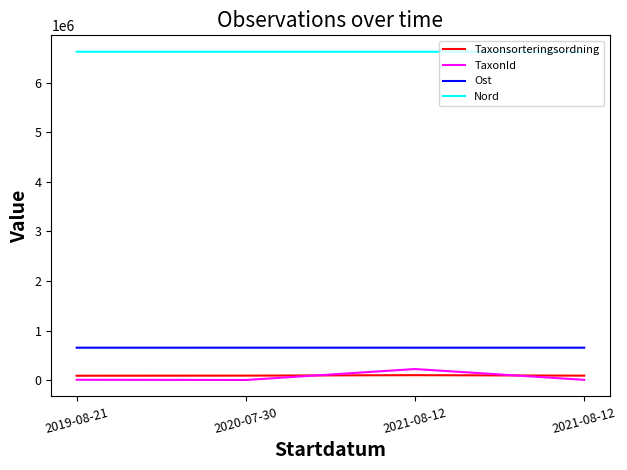

True or false: Ost and Nord cross at least once.

False